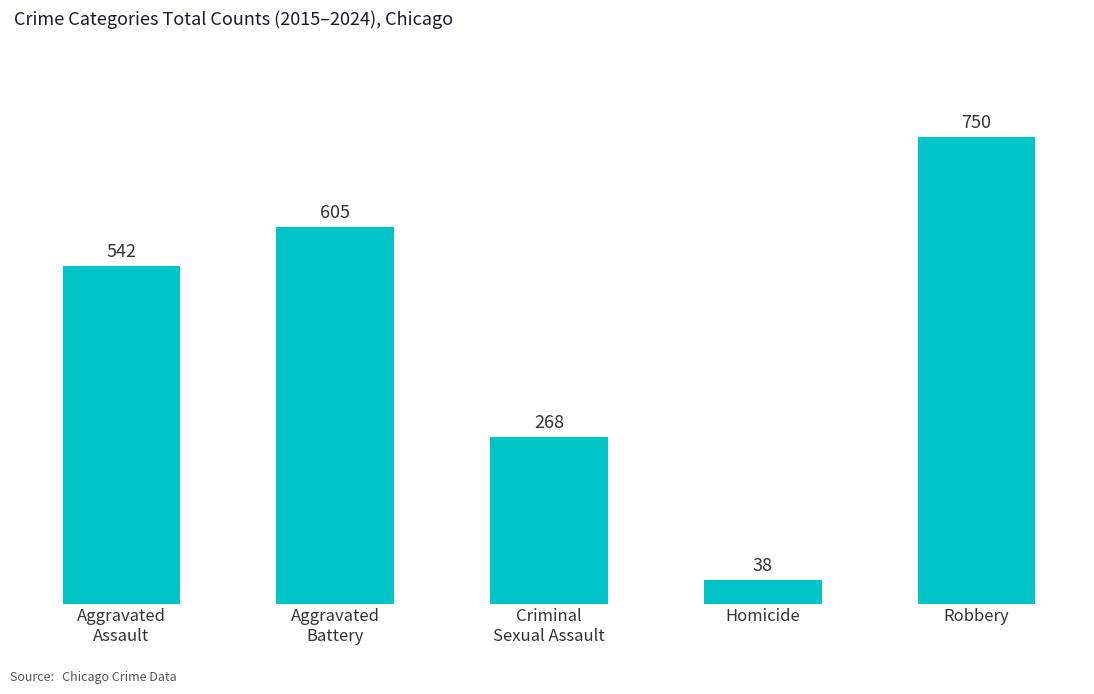

List the labels in order of value, smallest first.

Homicide, Criminal
Sexual Assault, Aggravated
Assault, Aggravated
Battery, Robbery